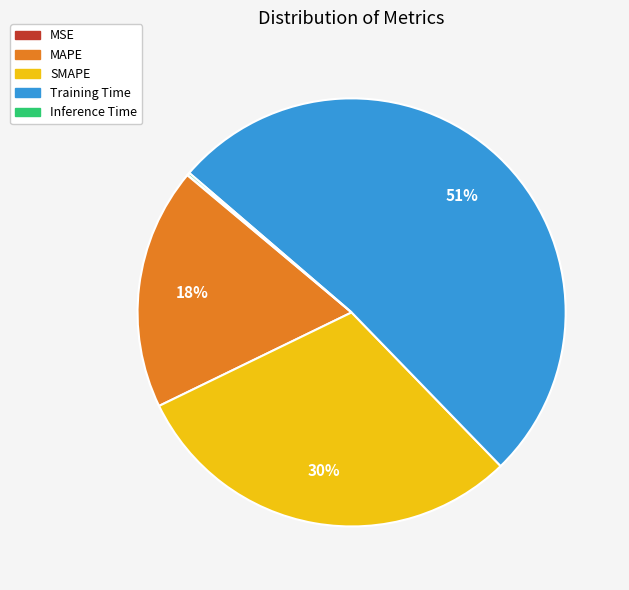

To the nearest percent, what is the average slice percentage?

20%